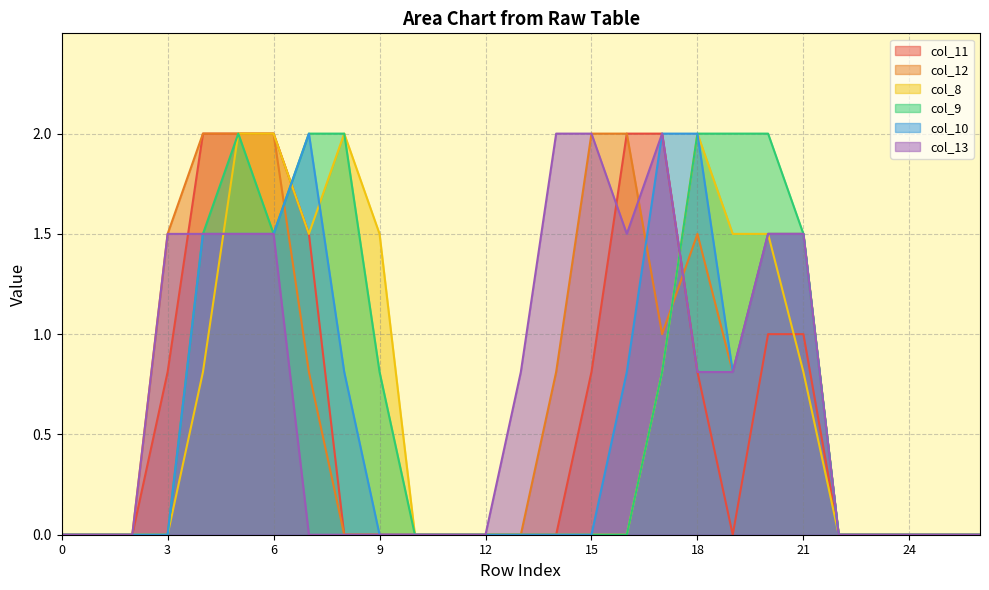

What is the total value across all series at 20?

9.0